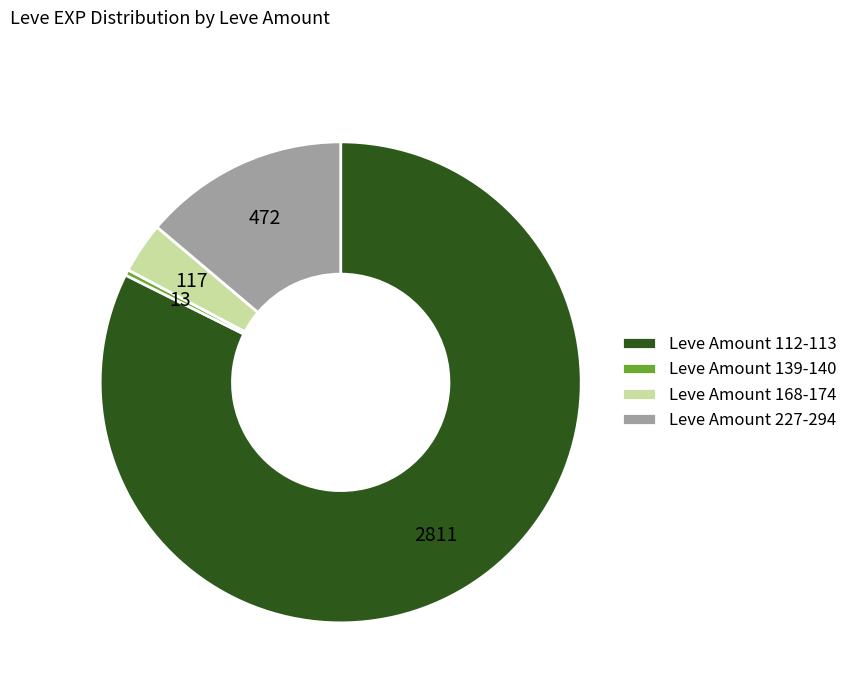

Is there any slice that represents more than half of the pie?

Yes